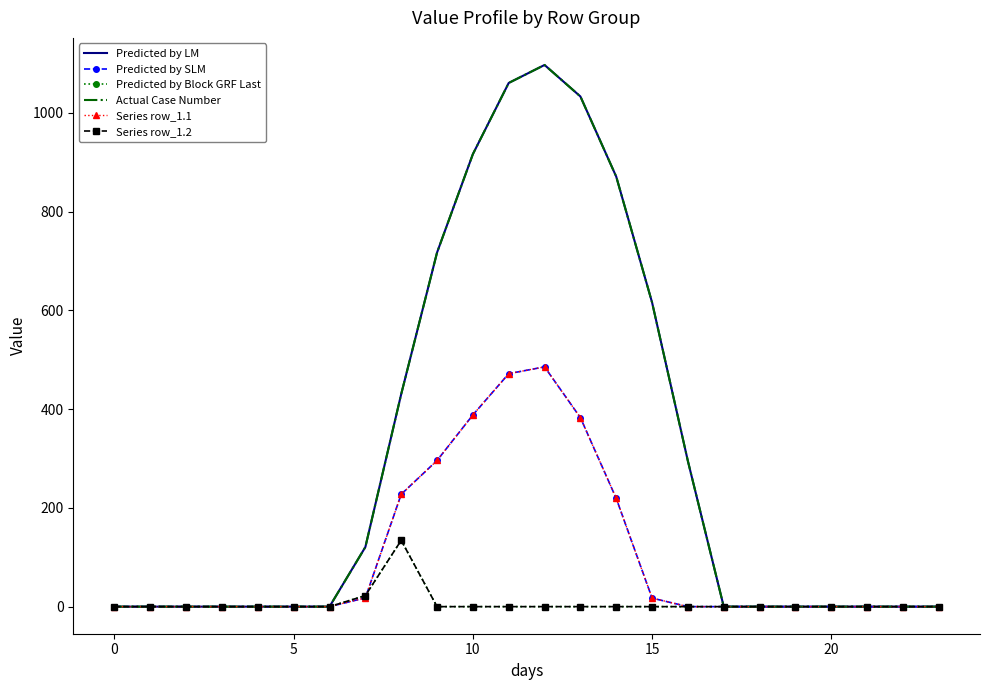

Which series has the widest spread of values?

Predicted by LM